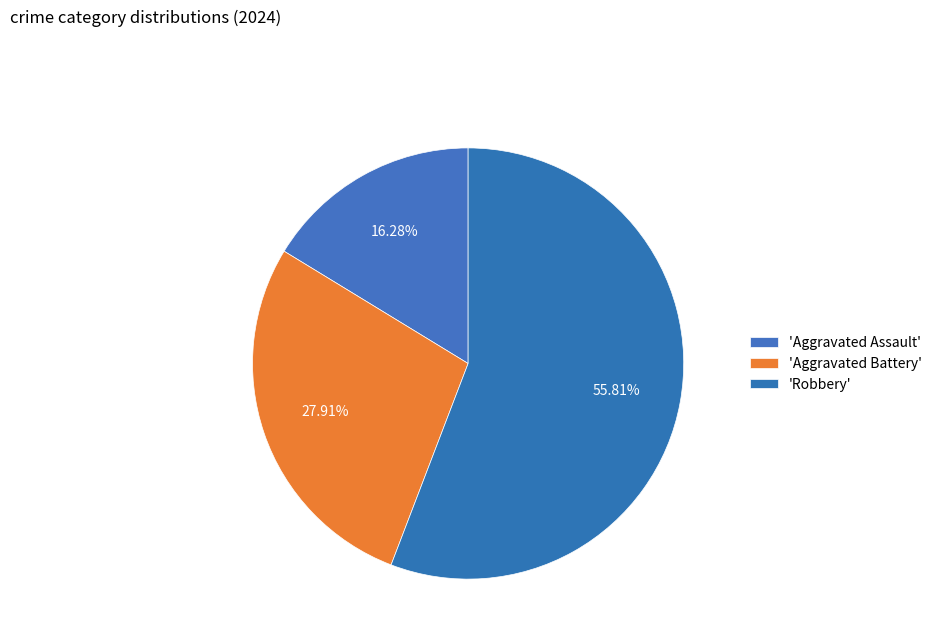

How many segments does this pie chart have?

3